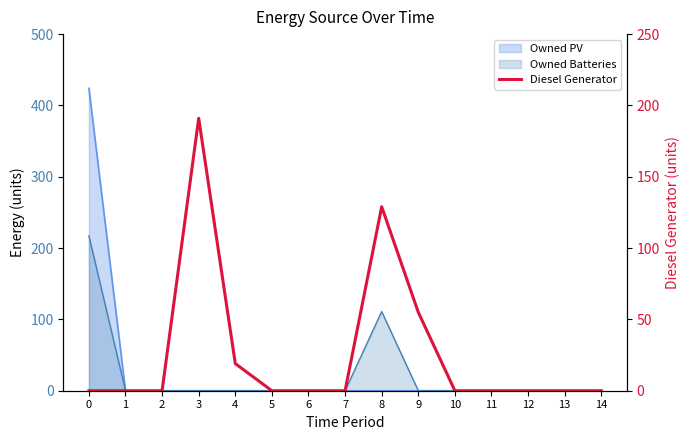

Rank the categories by value from lowest to highest.

0, 1, 2, 5, 6, 7, 10, 11, 12, 13, 14, 4, 9, 8, 3